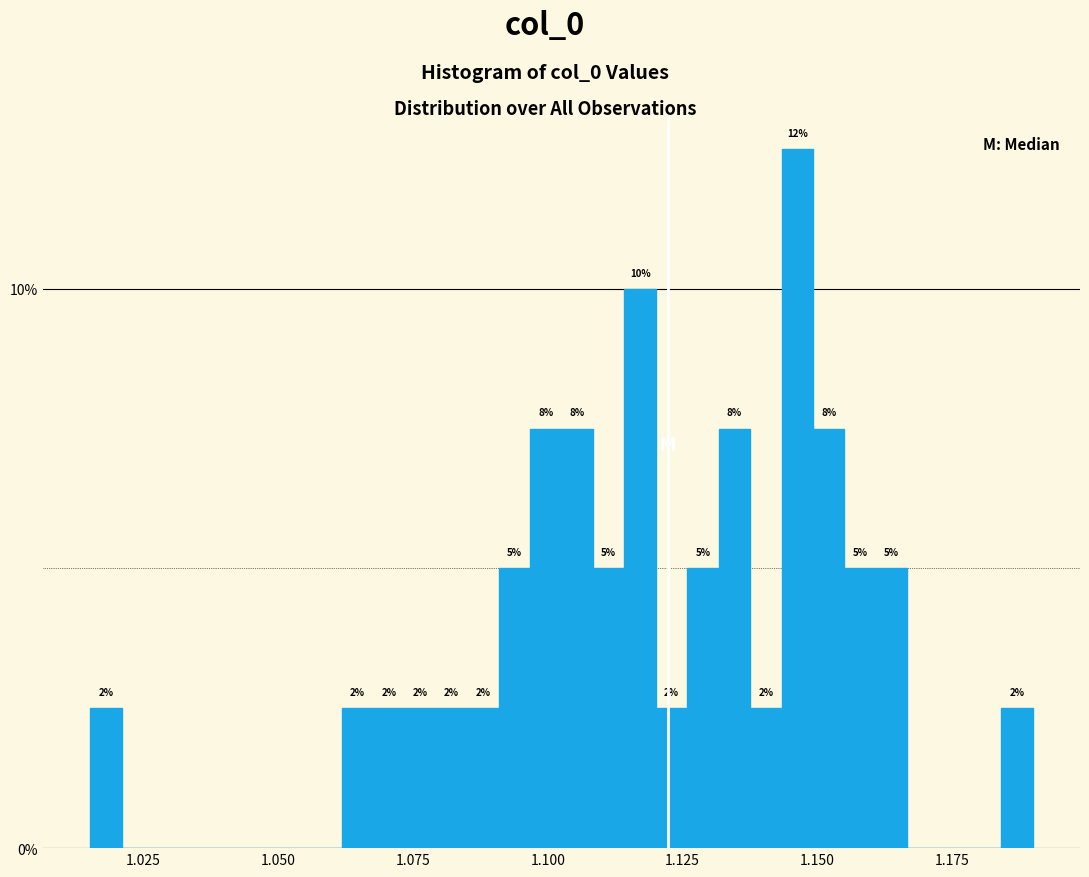

Read against the x-axis, roughly where is the centre of the tallest bar?

1.145